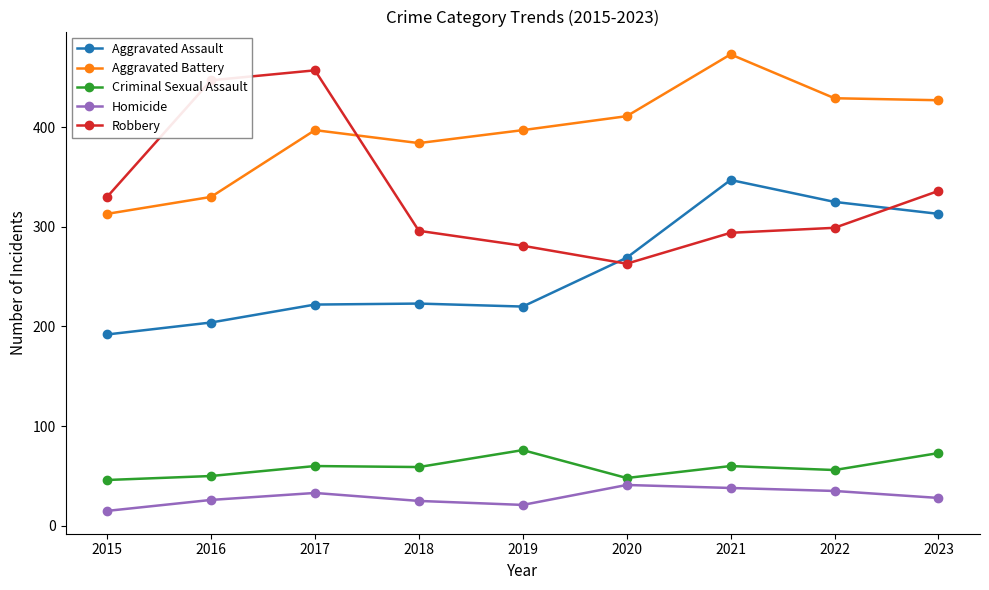

Is this an area chart (filled region under the line)?

No